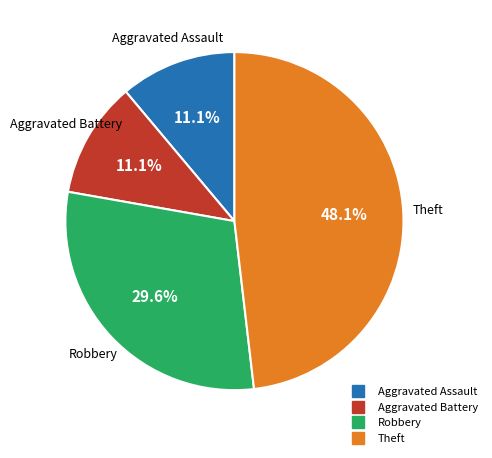

Between Aggravated Battery and Robbery, which is larger?

Robbery